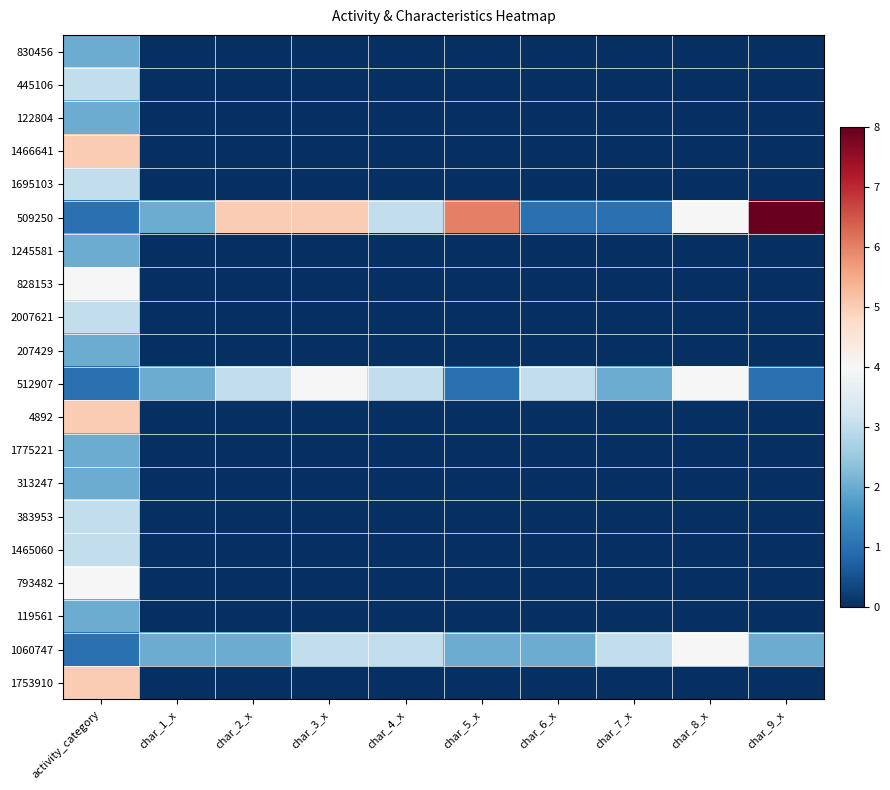

At how many categories does at least one series exceed 7?

1